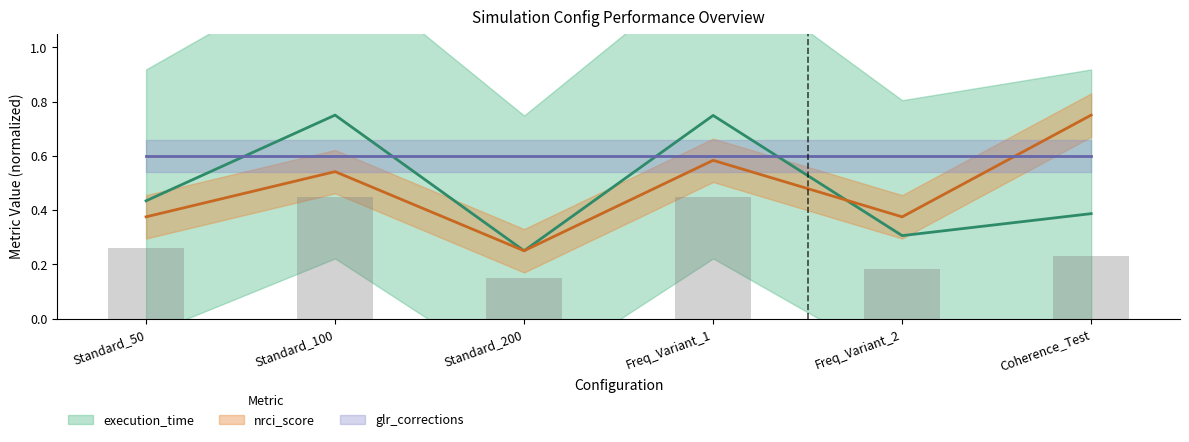

What is the label of the 4th bar from the right?

Standard_200